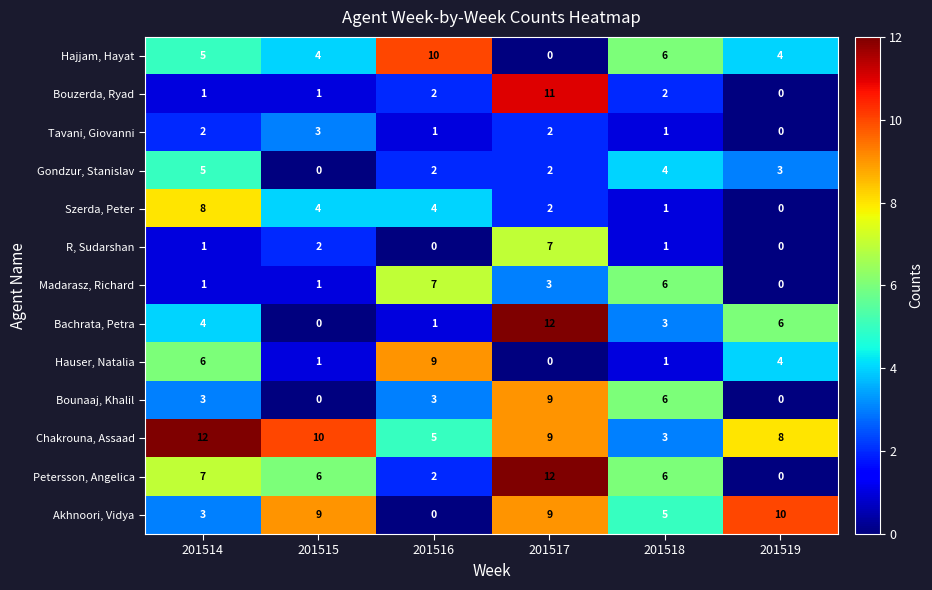

Between 201515 and 201518, which series saw the biggest shift?

Chakrouna, Assaad